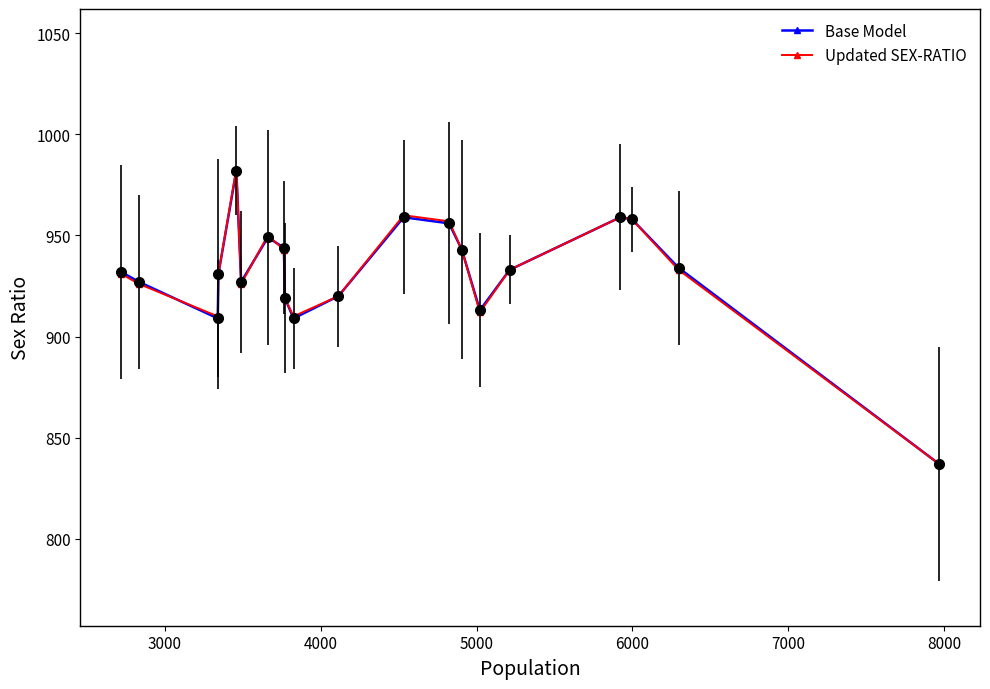

What is the highest value of the Base Model series?

982